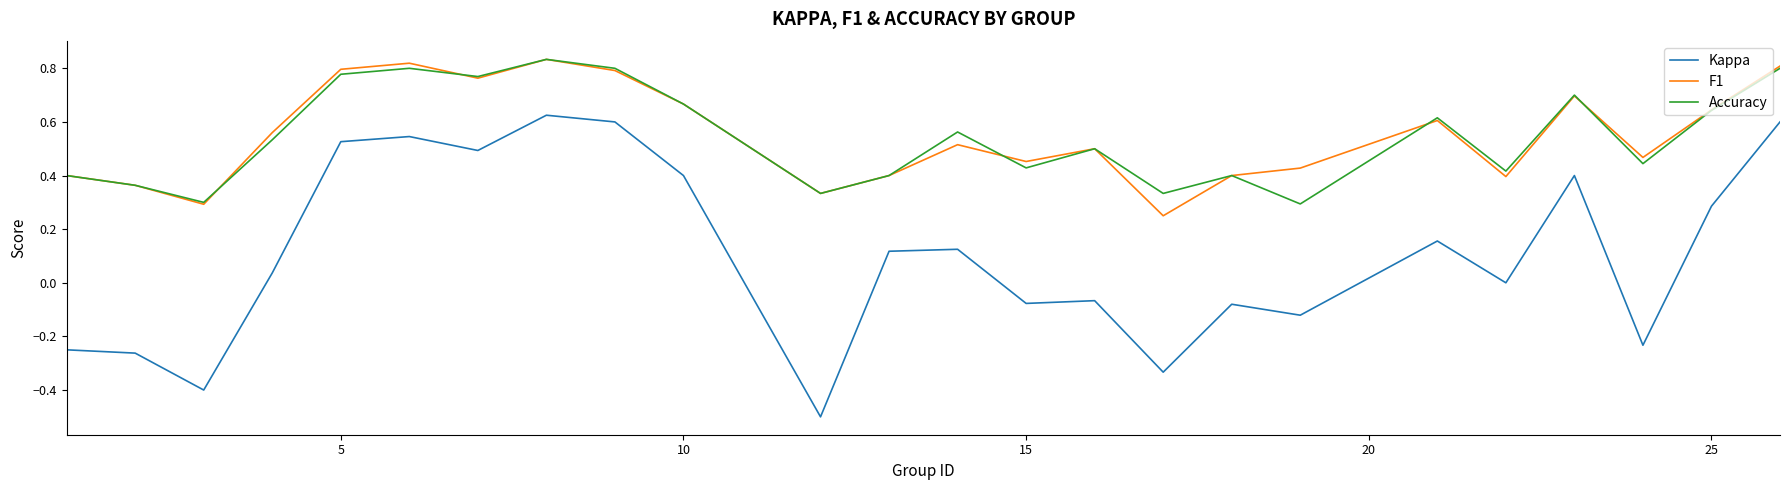

At how many categories does at least one series exceed 0?

24